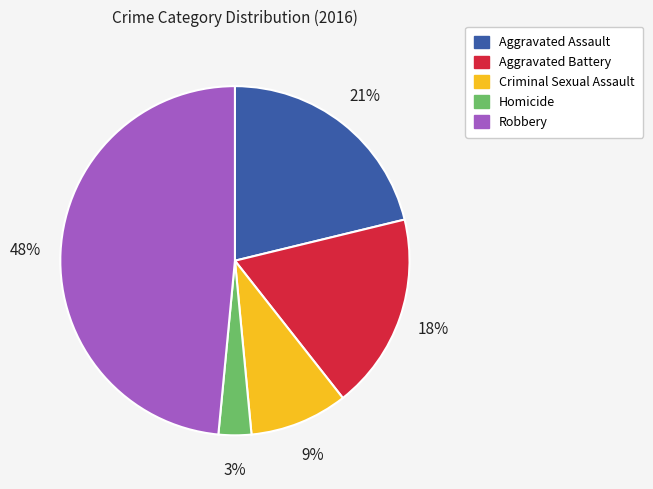

What is the smallest slice in the pie chart?

Homicide